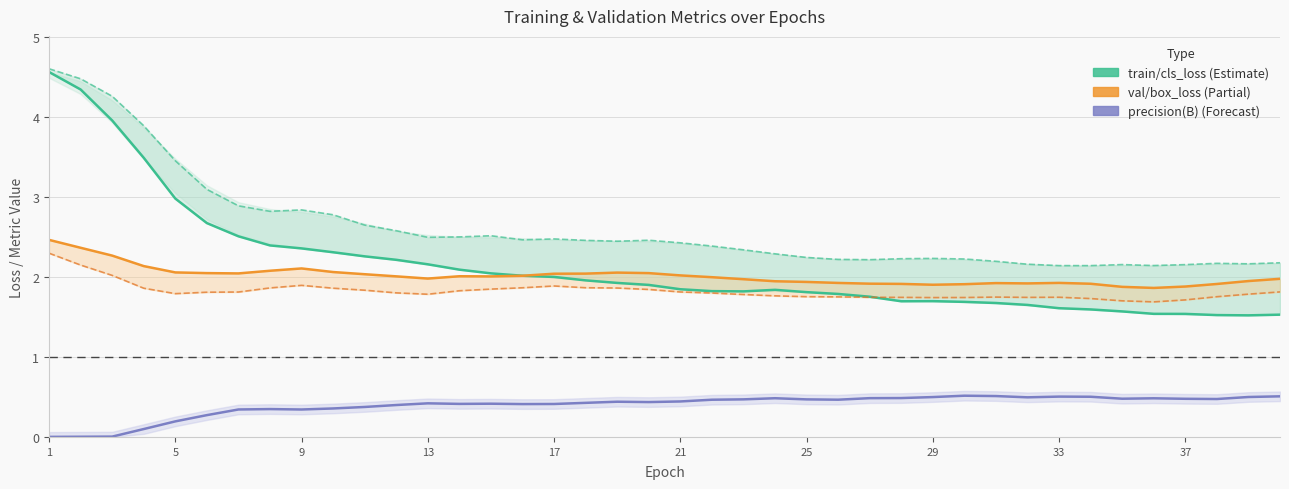

At which label does train/cls_loss reach its peak?

1